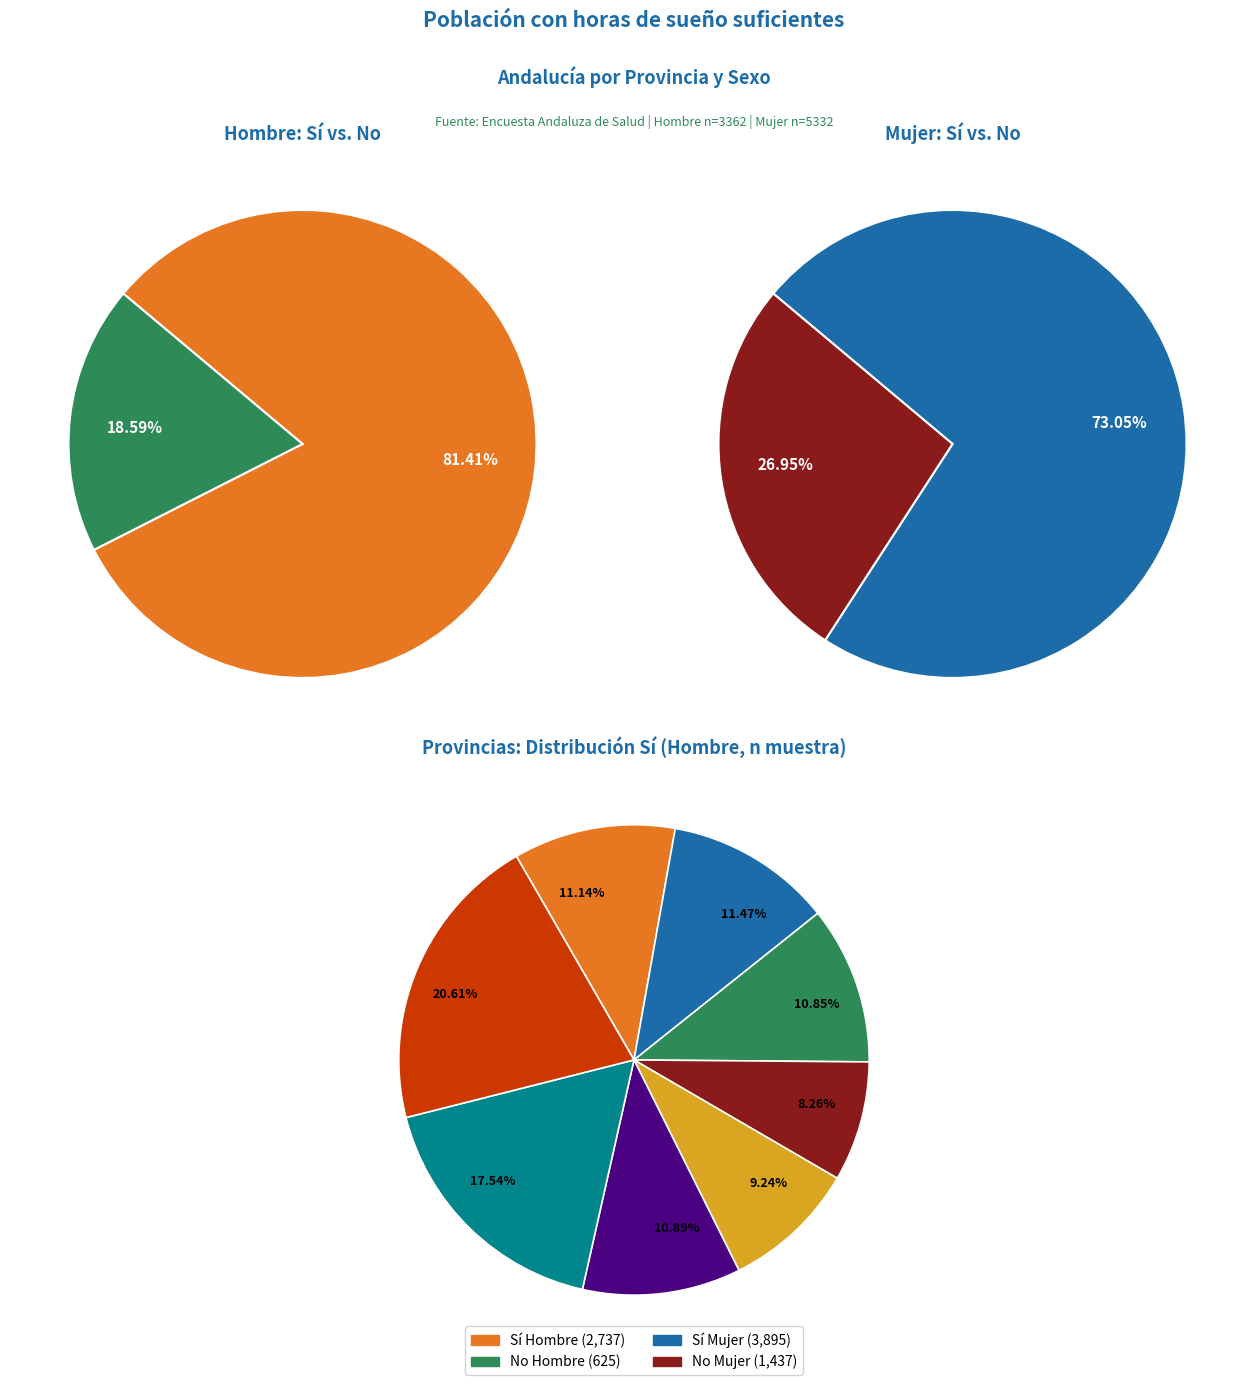

What percentage is the Granada slice, to the nearest percent?

10%